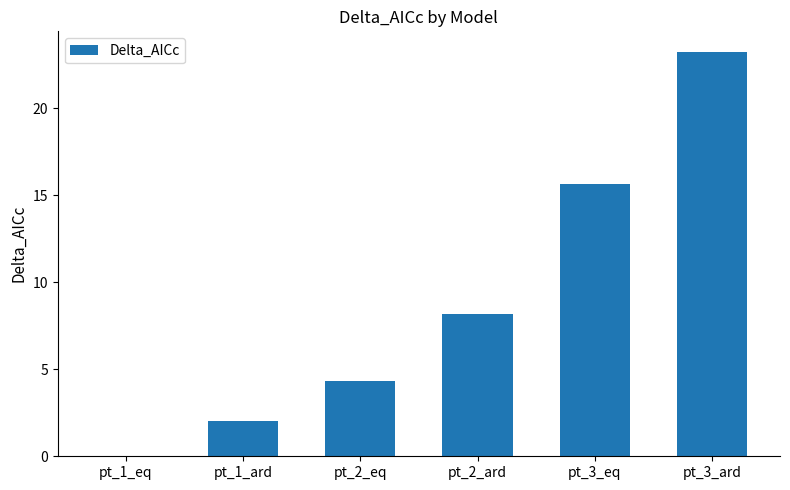

The value at pt_2_eq is 5.9. True or false?

False